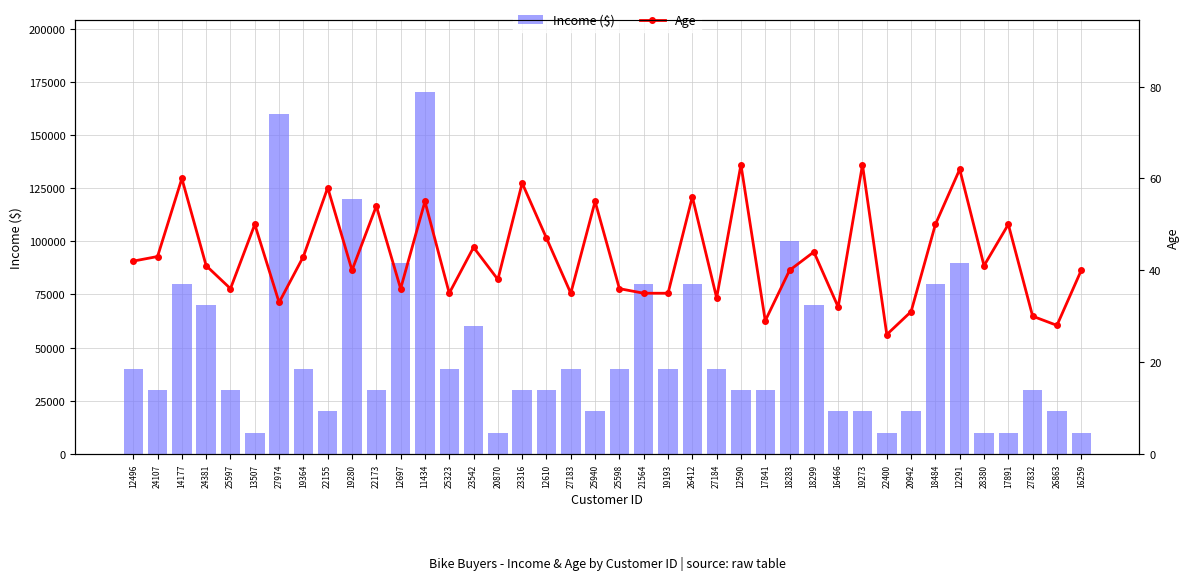

Is it true that Age equals 63 at 25597?

False